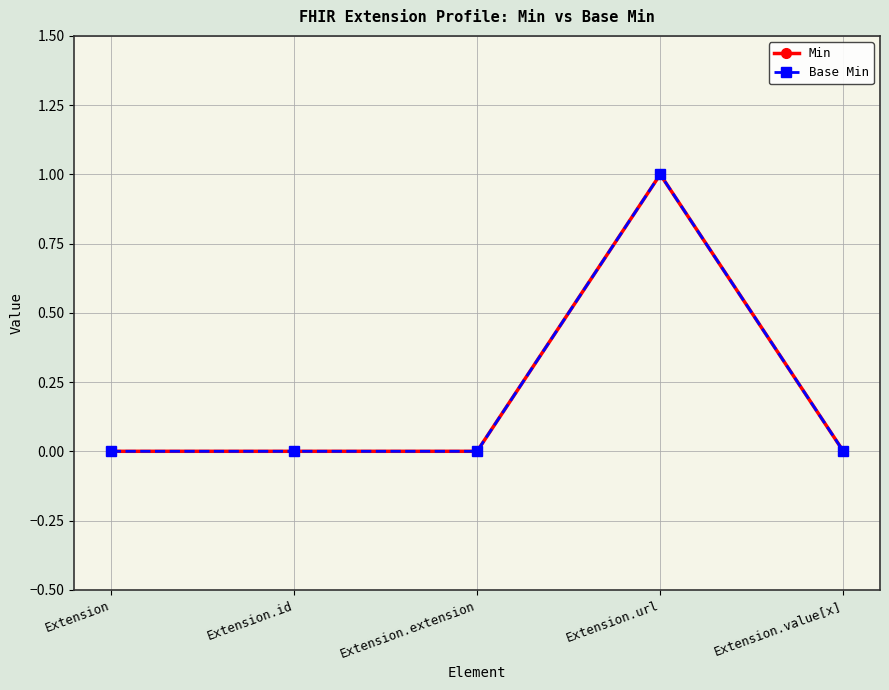

What position from the left is Extension?

1